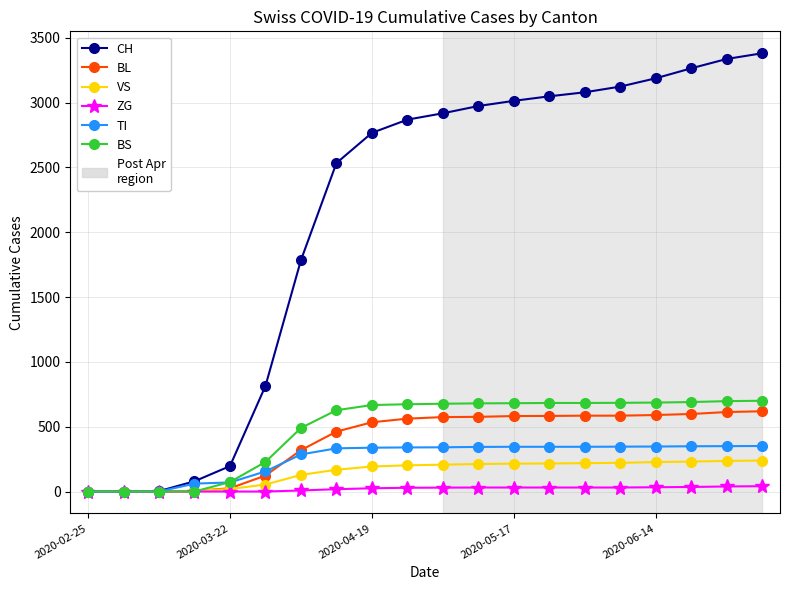

Which series has the widest spread of values?

CH